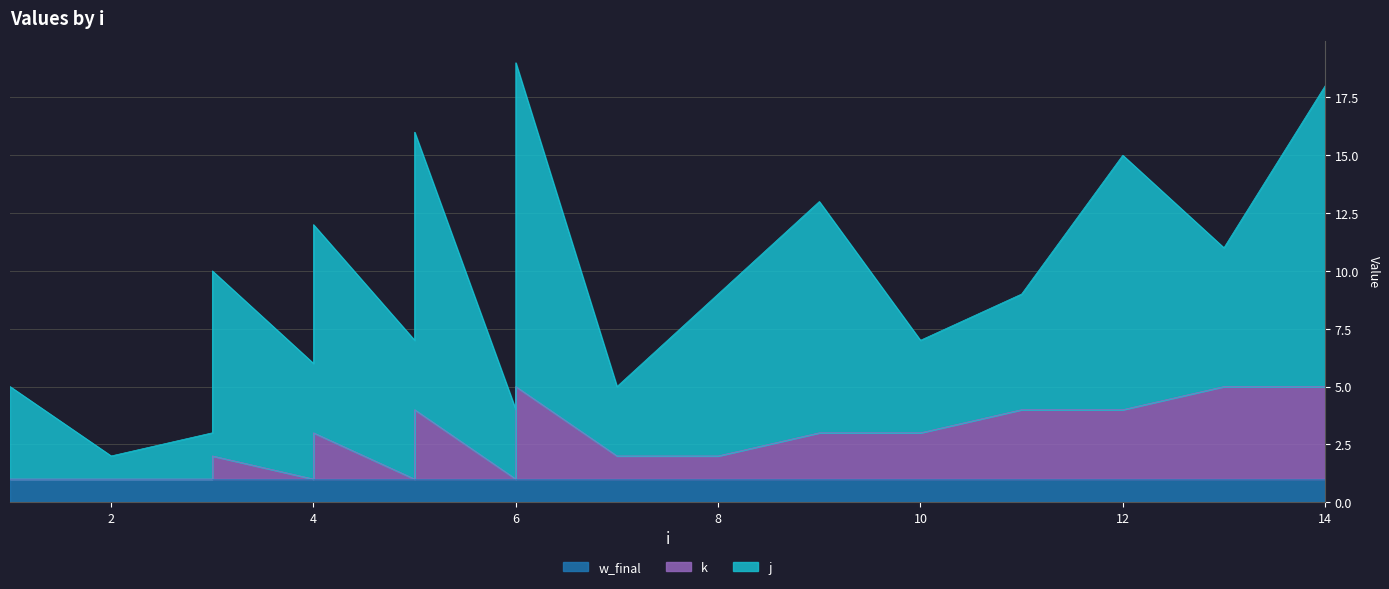

Does the chart have visible grid lines?

Yes